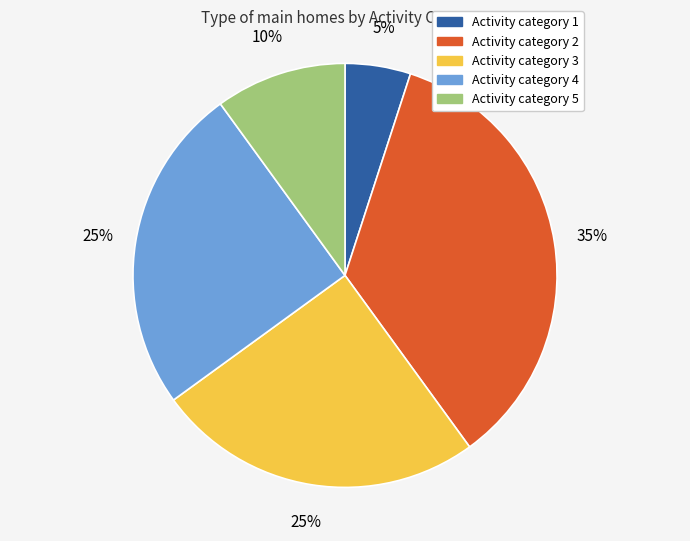

To the nearest percent, what is the difference between the largest and smallest slice percentages?

30%